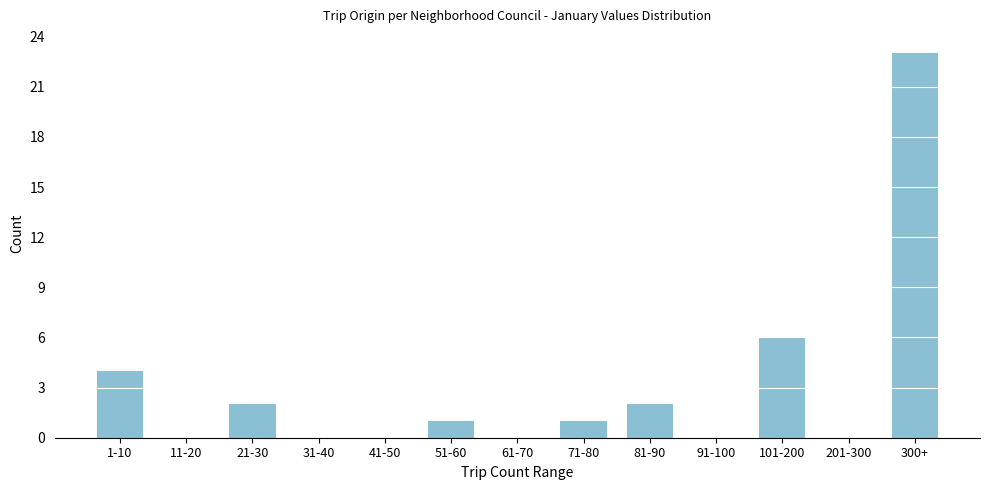

Reading left to right, list all the values displayed in this chart.

1-10=4	11-20=0	21-30=2	31-40=0	41-50=0	51-60=1	61-70=0	71-80=1	81-90=2	91-100=0	101-200=6	201-300=0	300+=23